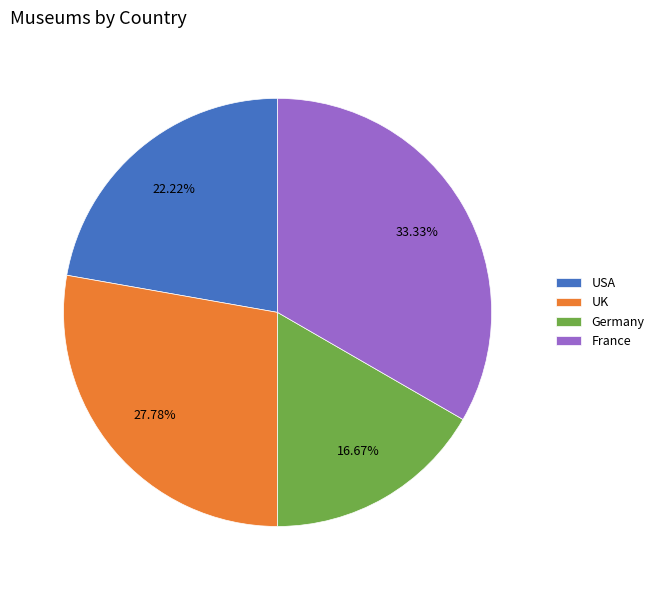

What is the largest slice in the pie chart?

France